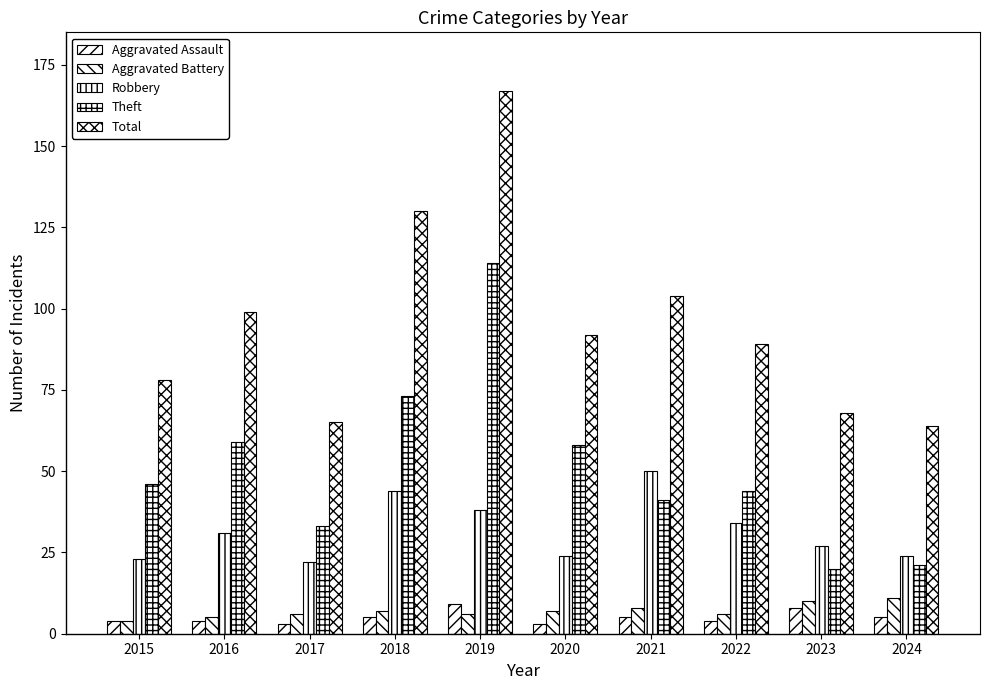

Is the value of Total at 2019 greater than the value of Aggravated Assault at 2024?

Yes